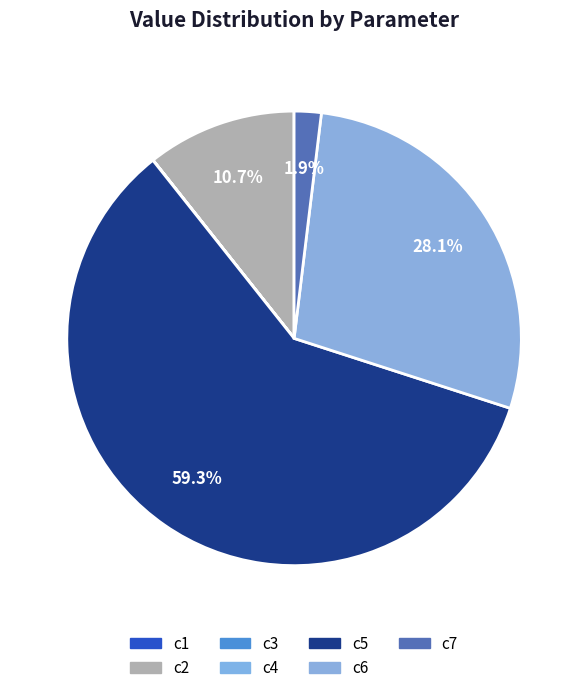

True or false: c2 accounts for 20% of the total.

False